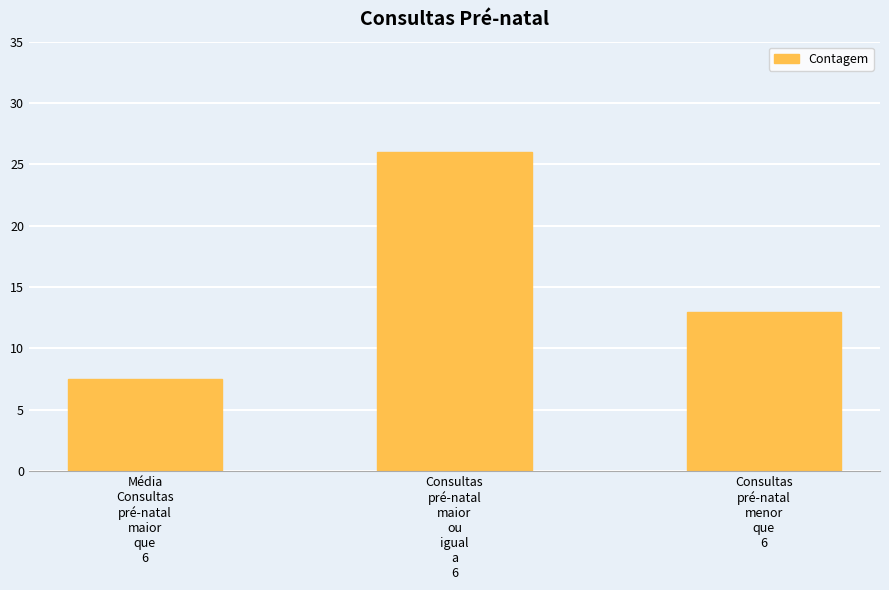

List the labels in order of value, smallest first.

Média
Consultas
pré-natal
maior
que
6, Consultas
pré-natal
menor
que
6, Consultas
pré-natal
maior
ou
igual
a
6